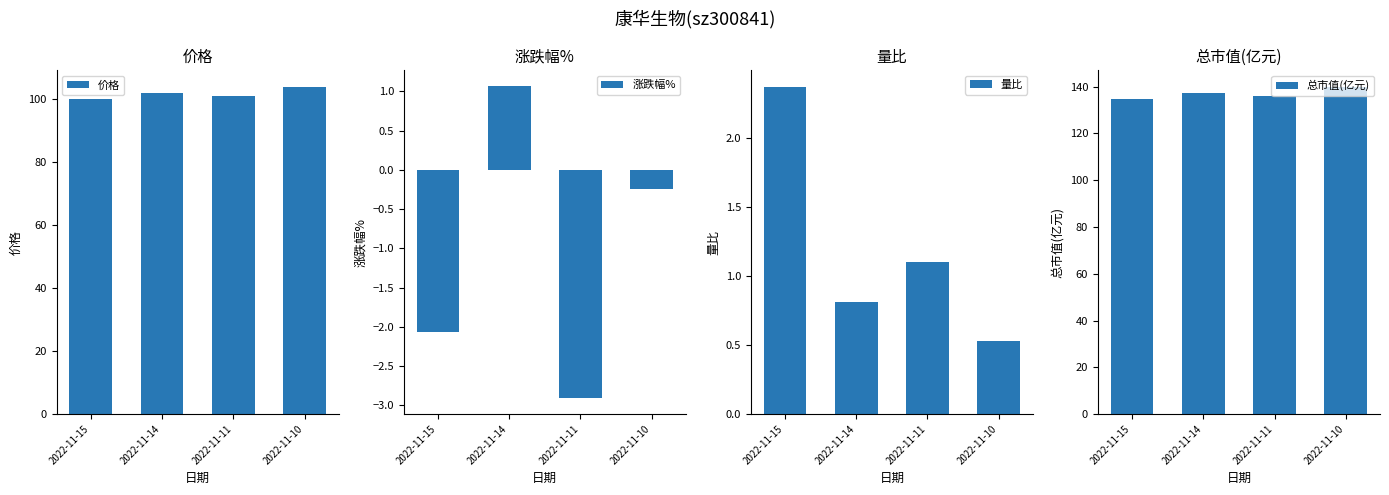

What is the sum of the 价格 values at 2022-11-10 and 2022-11-14?

206.1